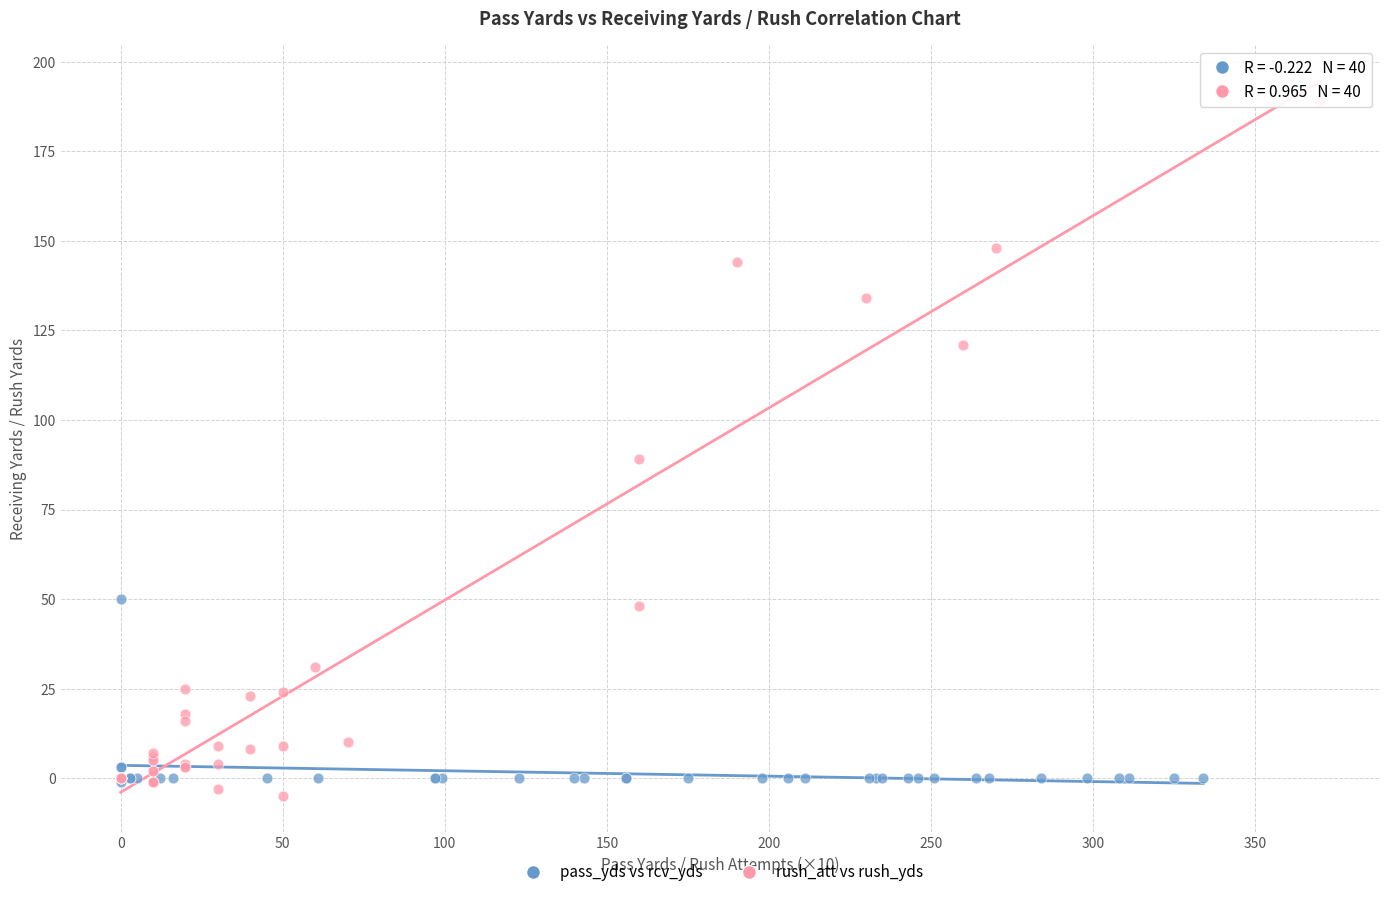

Which series has the largest Y range (max minus min)?

rush_att vs rush_yds